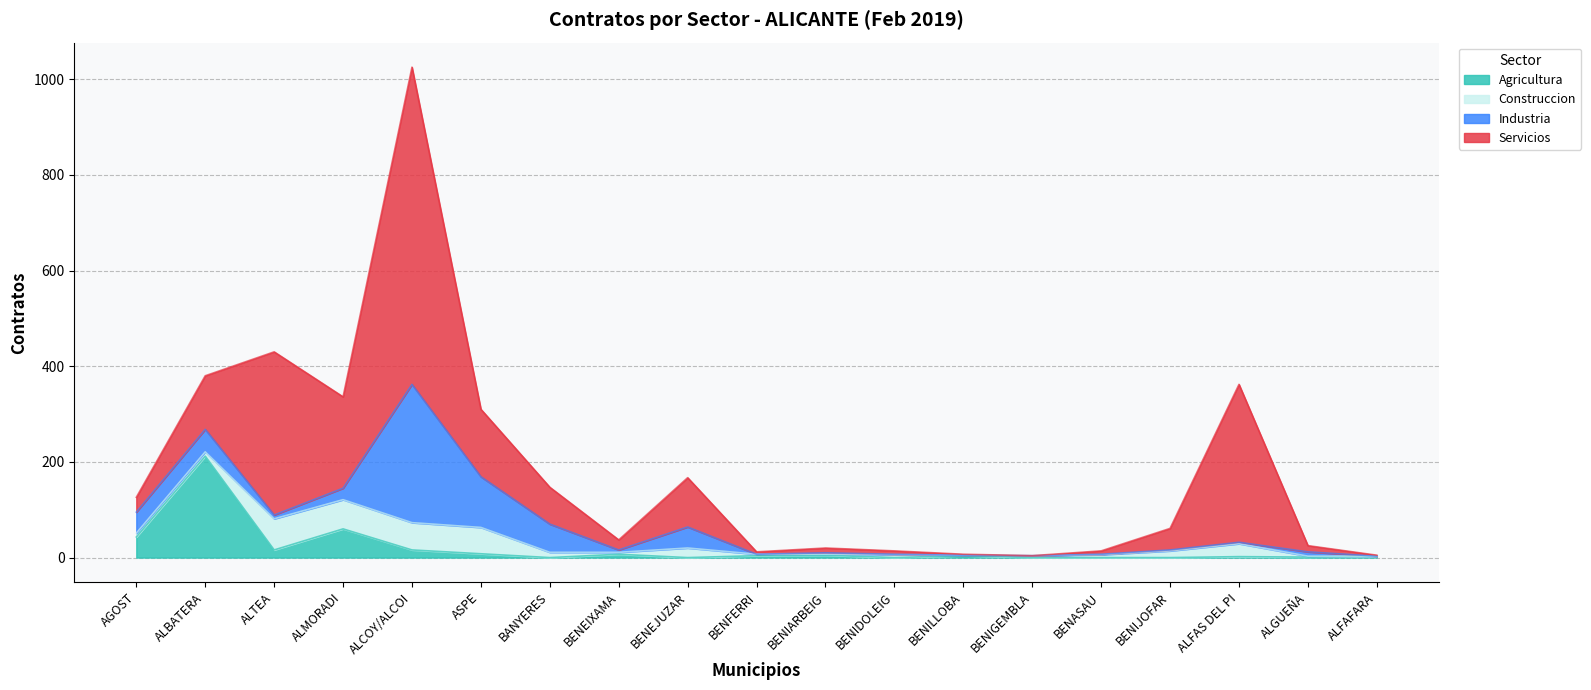

After their last crossing, which series has the higher values: Industria or Agricultura?

Agricultura